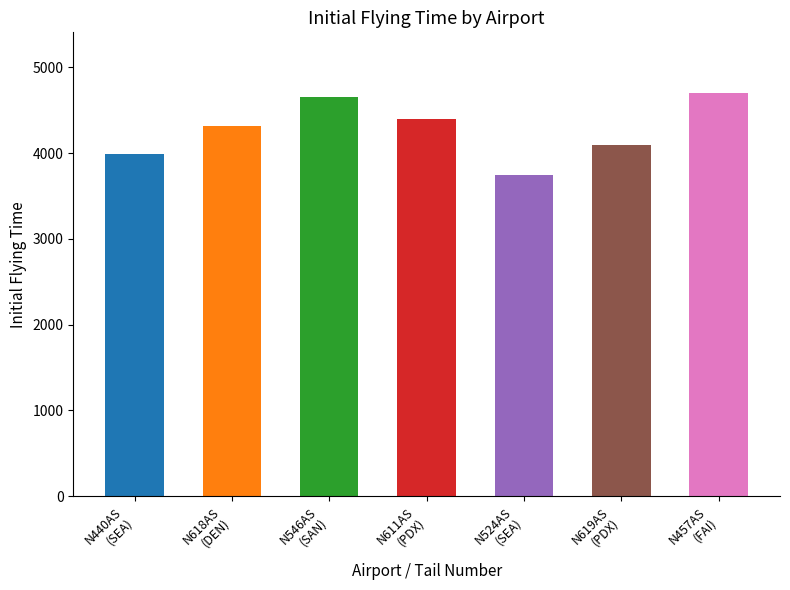

The value at N524AS
(SEA) is 3748. True or false?

True